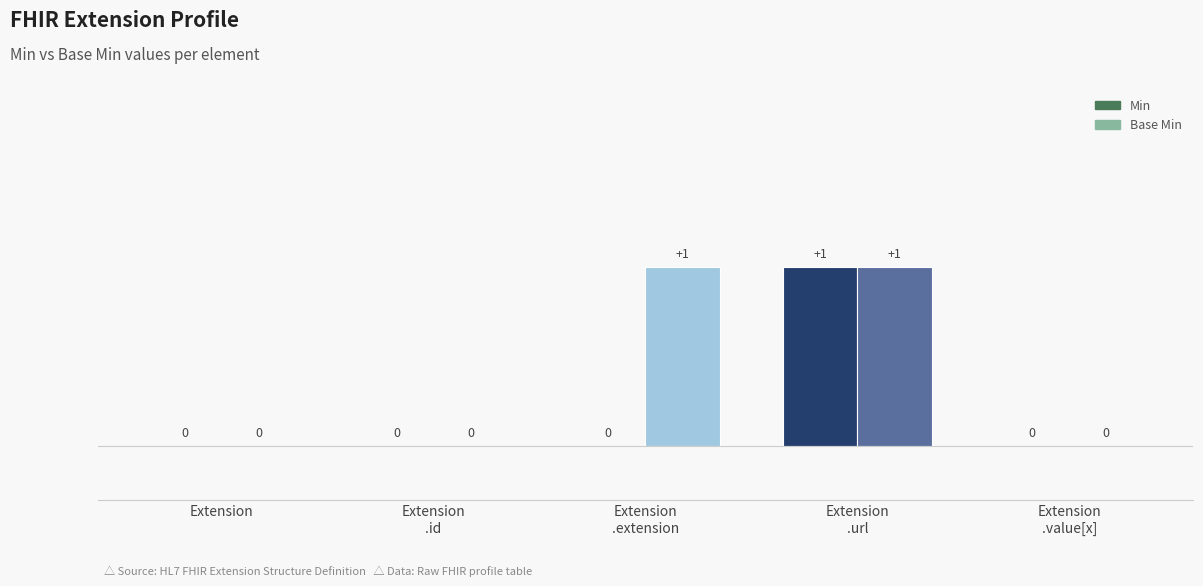

Reading left to right, what are all the values shown in this chart?

Min: Extension=0	Extension
.id=0	Extension
.extension=0	Extension
.url=1	Extension
.value[x]=0
Base Min: Extension=0	Extension
.id=0	Extension
.extension=1	Extension
.url=1	Extension
.value[x]=0